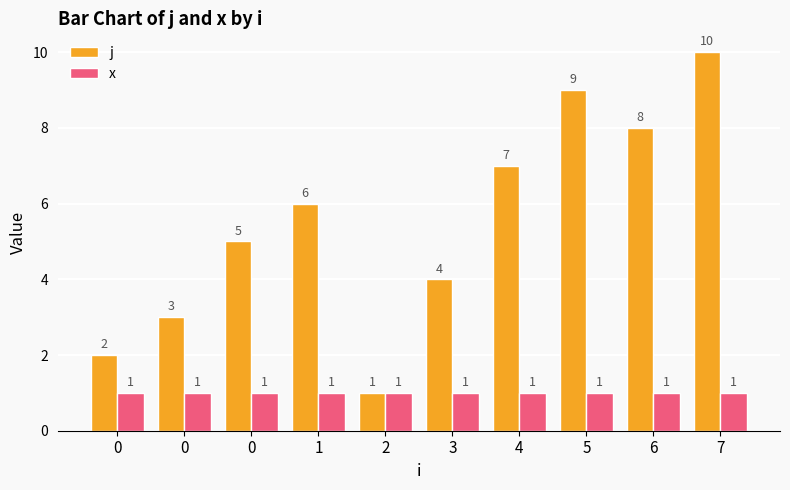

How many values in the j series are below 6?

5